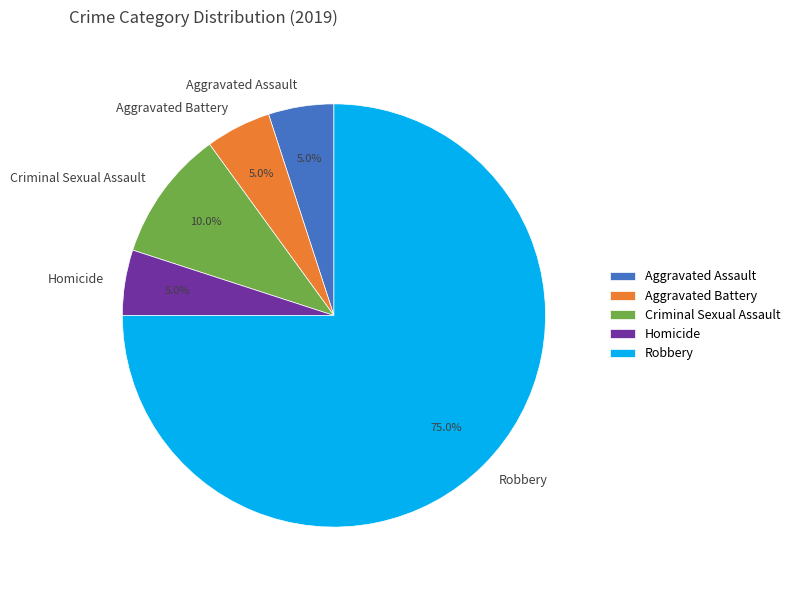

What percentage is the Criminal Sexual Assault slice, to the nearest percent?

10%